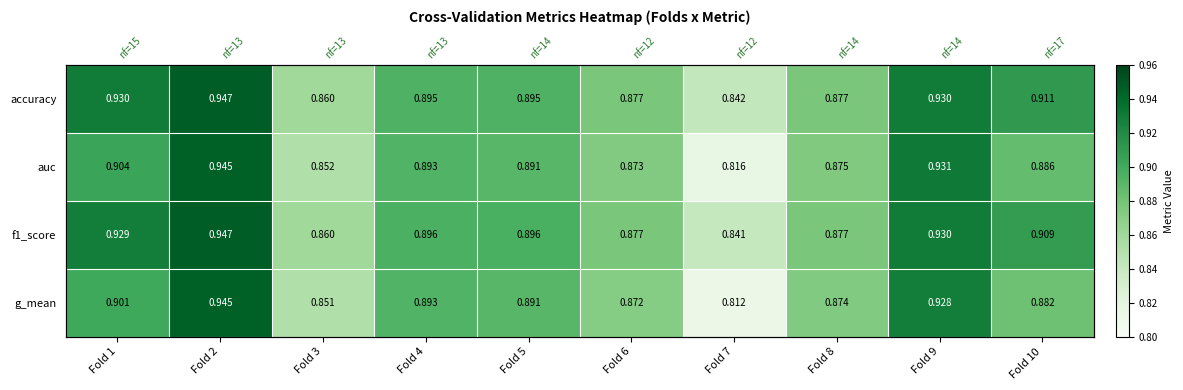

At which category is the sum across all series the highest?

Fold 2